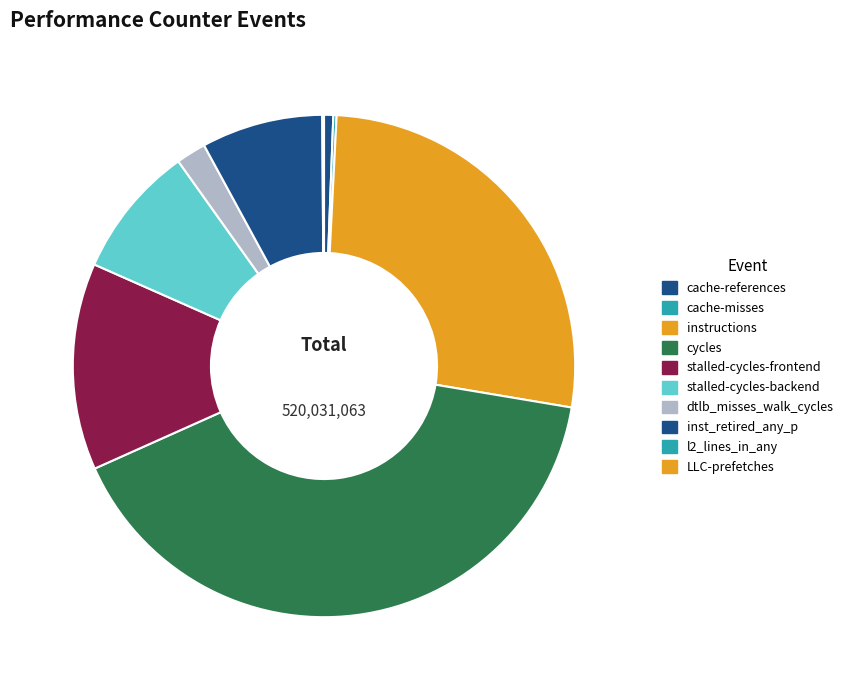

What is the change in value from instructions to inst_retired_any_p?

-98961933